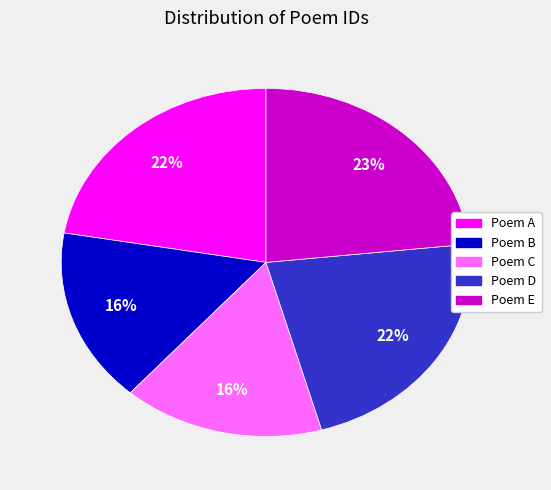

Count the number of slices in the pie.

5